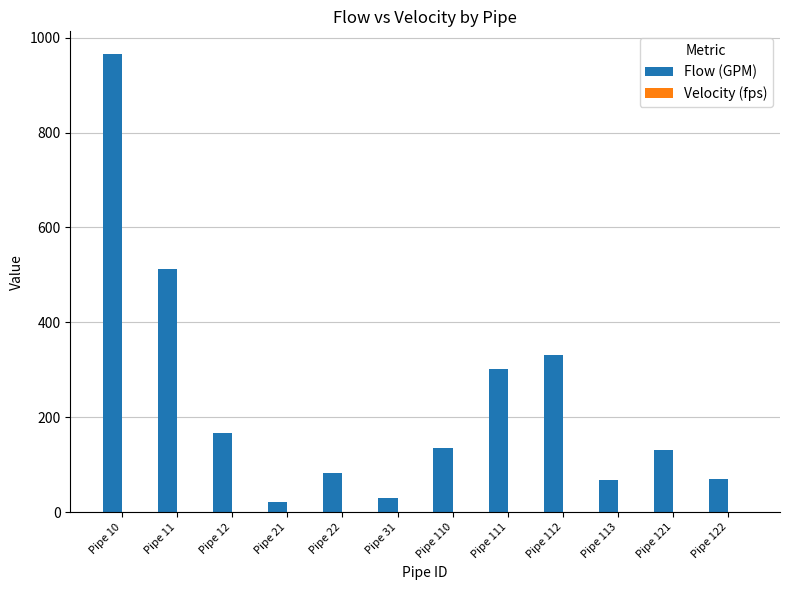

Between Pipe 22 and Pipe 111, which series saw the biggest shift?

Flow (GPM)